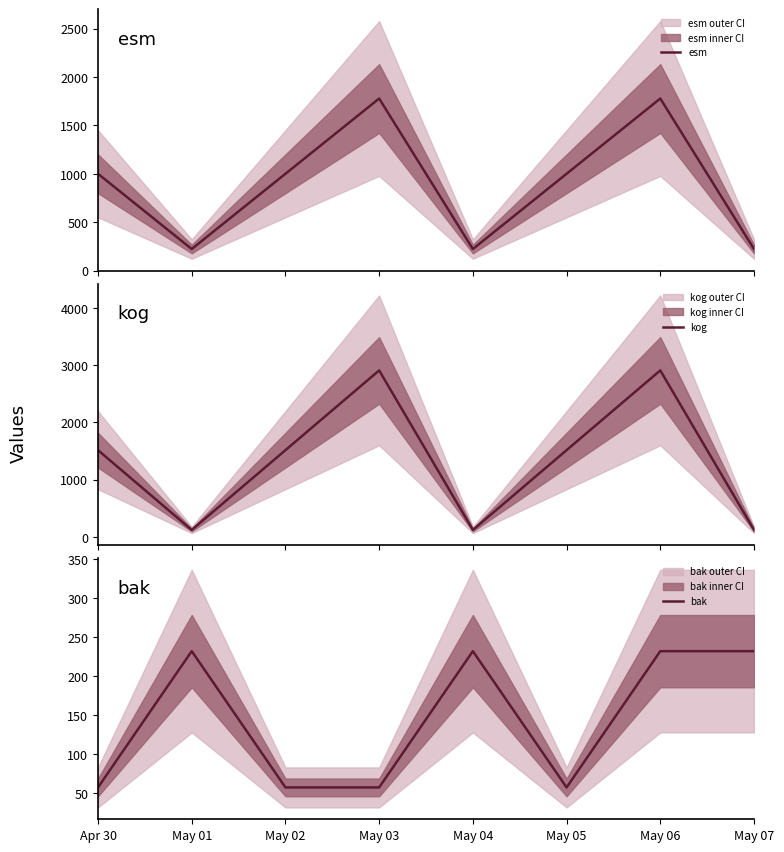

Is it true that kog equals 45 at May 04?

False